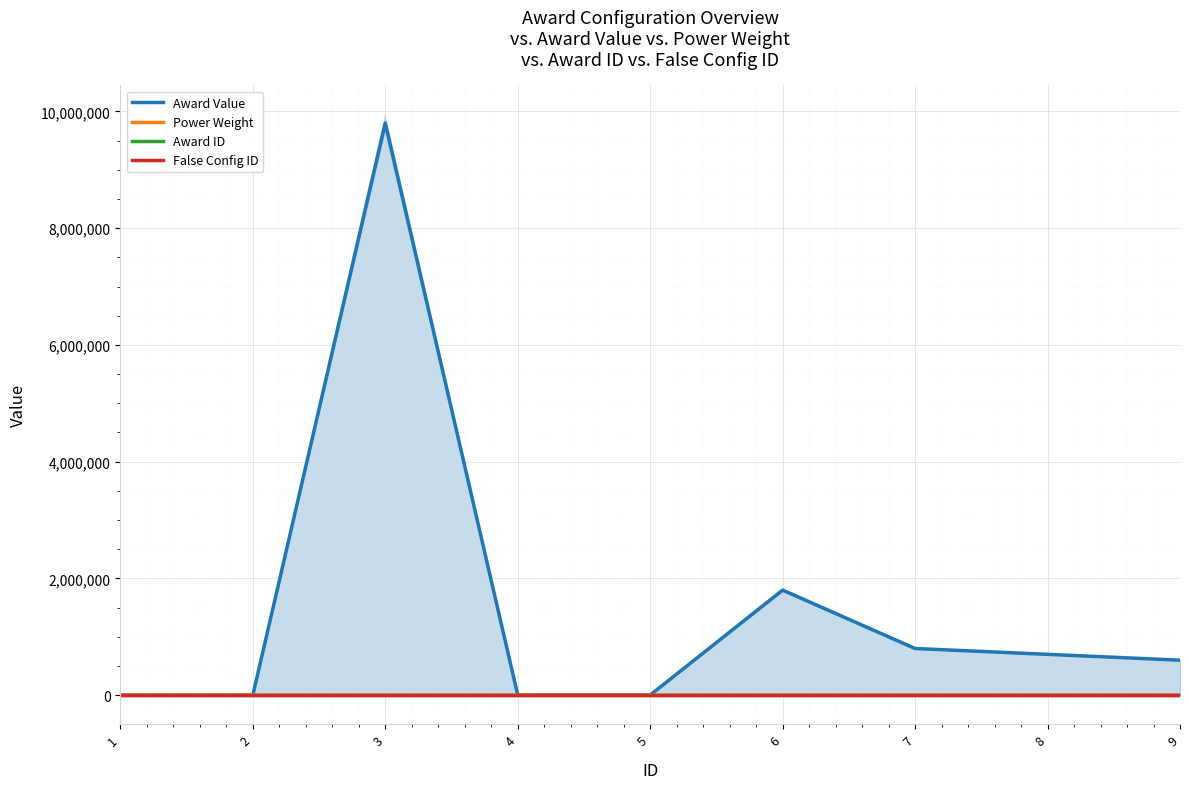

List the labels in order of Award Value value, smallest first.

1, 2, 5, 4, 9, 8, 7, 6, 3